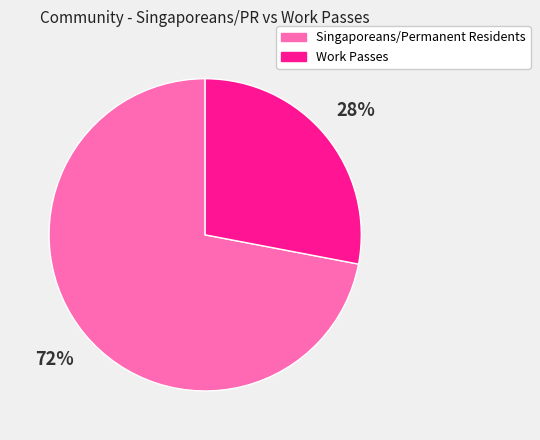

To the nearest percent, what portion does Singaporeans/Permanent Residents represent?

72%